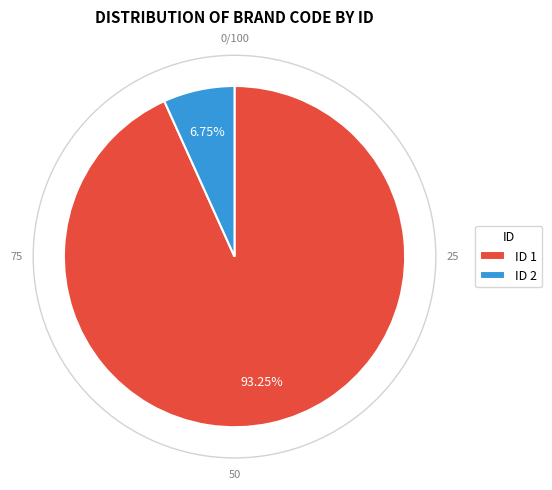

Is there a majority slice in this chart?

Yes